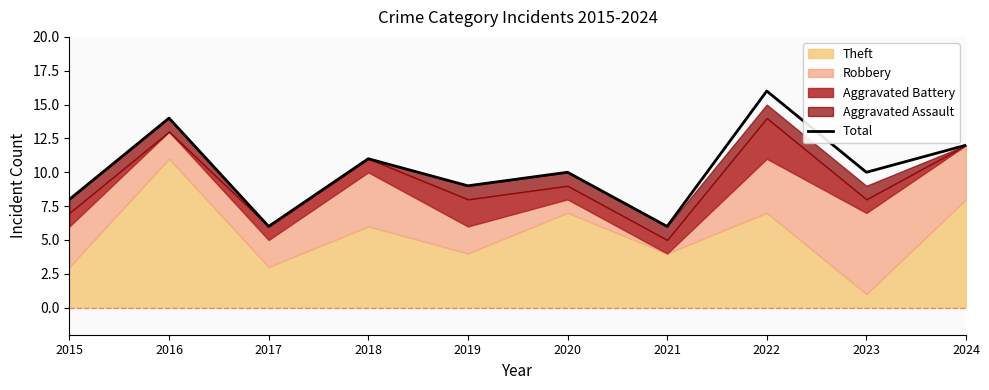

Where does the data first go above 10?

2016